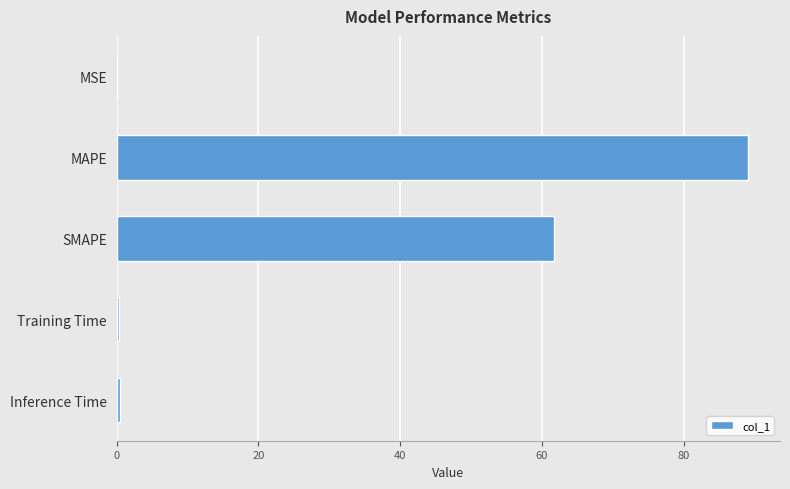

What is the ratio of the value at MAPE to the value at SMAPE?

1.4